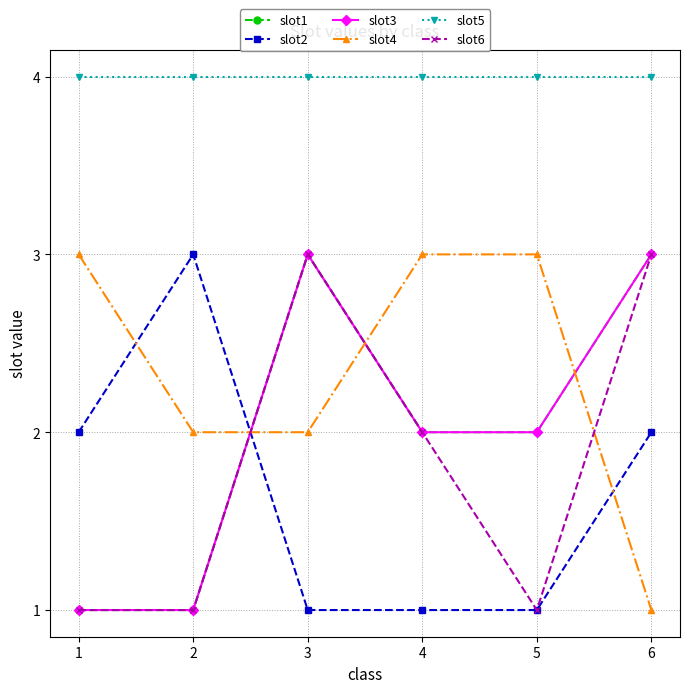

Does the chart have visible grid lines?

Yes